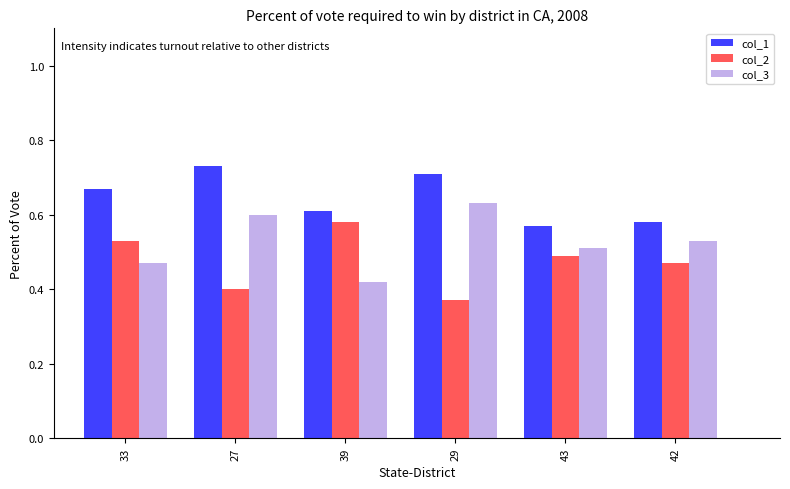

What is the label of the 4th bar from the left?

29